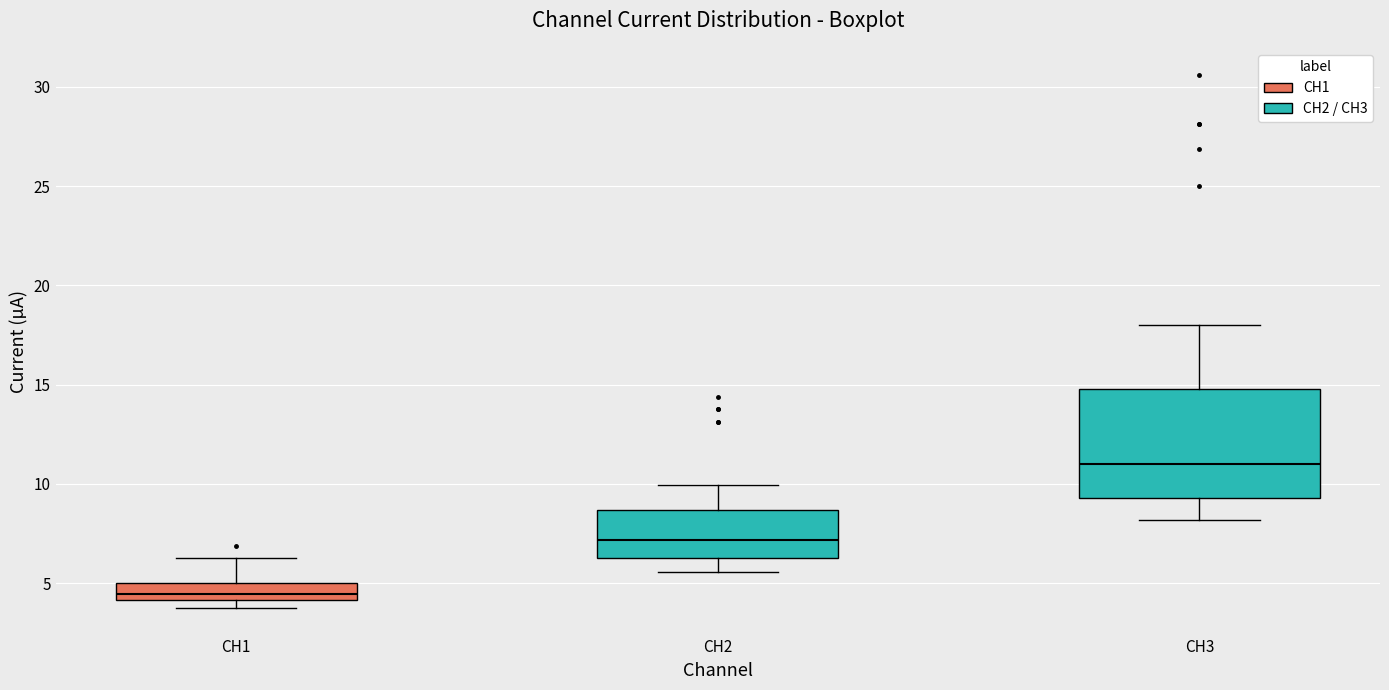

Reading left to right, transcribe this box plot: for each box, give where its median line is, the range the box spans, and where its two whiskers end, as read against the y-axis. The values are not printed on the chart, so give them approximately, as read against the axis.

CH1: median 4.5, box 4.0 to 5.0, whiskers 4.0 (just below the box's lower edge) to 6.5
CH2: median 7.0, box 6.0 to 8.5, whiskers 5.5 to 10.0
CH3: median 11.0, box 9.5 to 15.0, whiskers 8.0 to 18.0